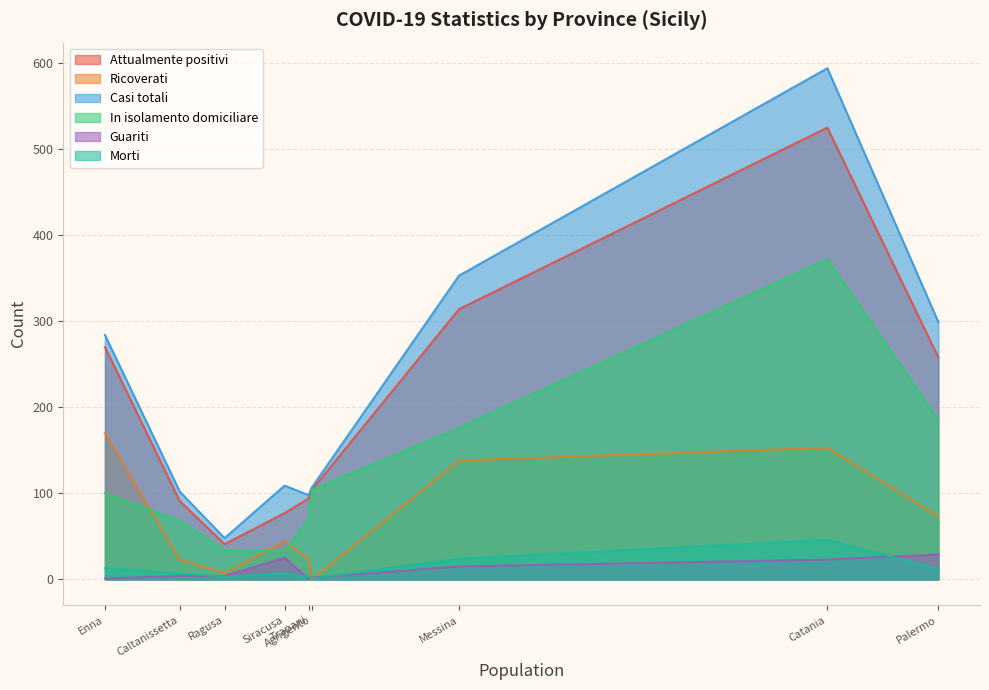

At which category does Attualmente positivi reach its first local valley?

Ragusa